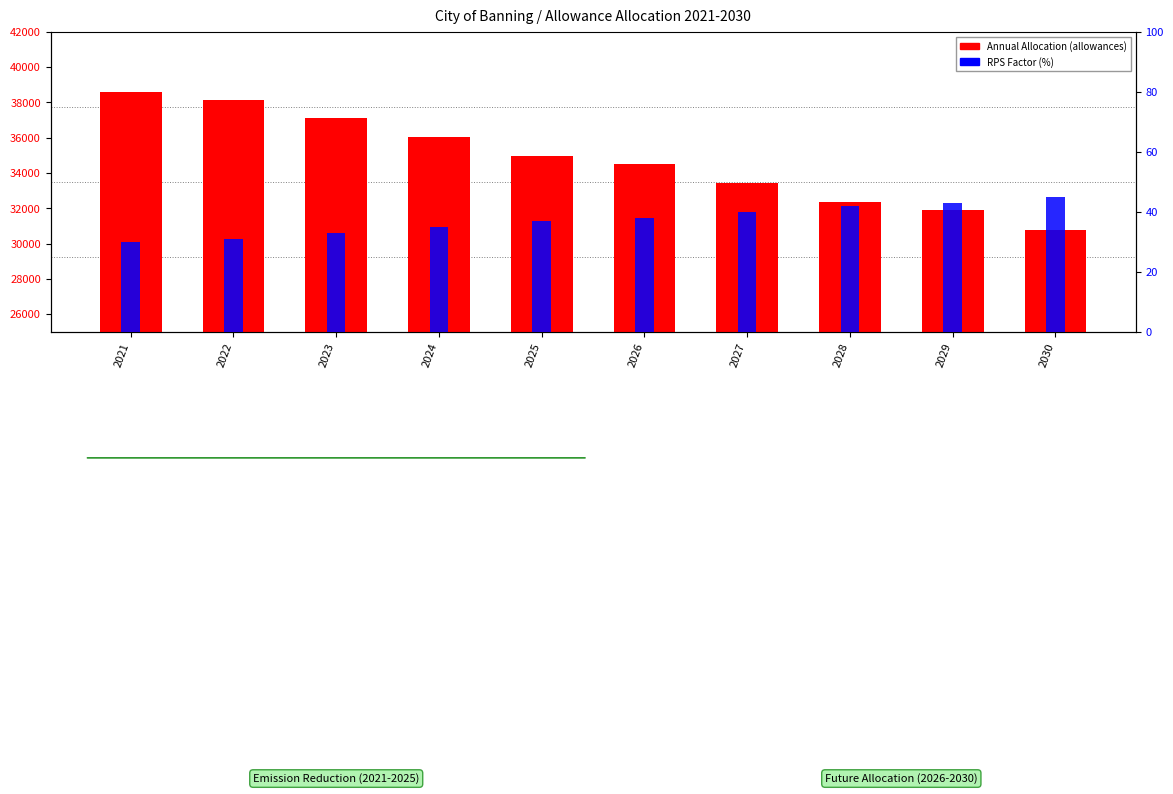

Is it true that RPS Factor (%) equals 33.0 at 2023?

True